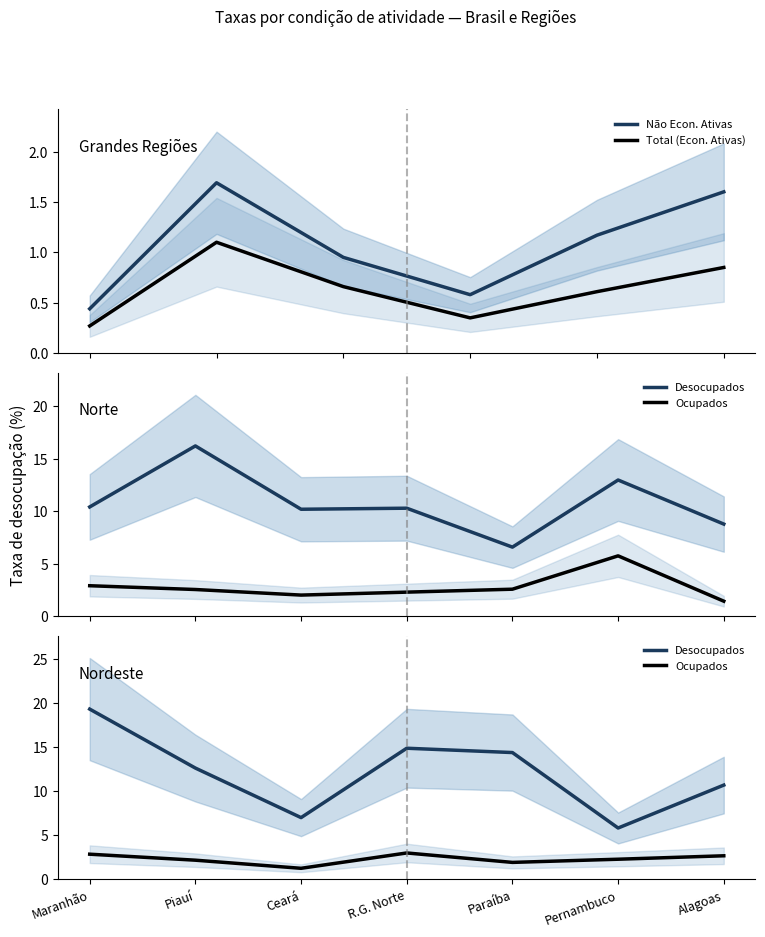

True or false: Total (Econ. Ativas) and Não Econ. Ativas cross at least once.

False